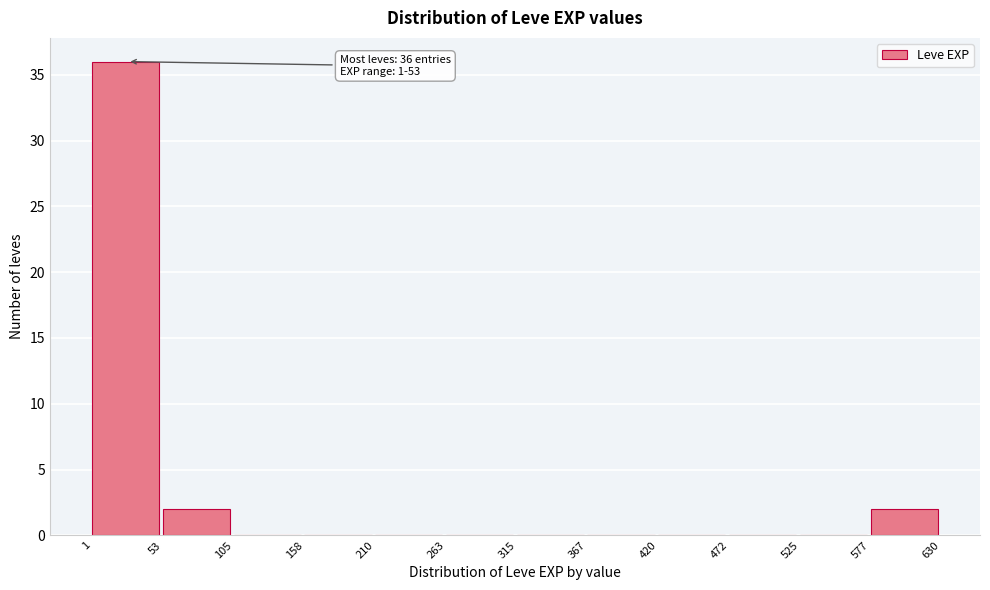

Over which range of the x-axis is the bar tallest?

1 to 53